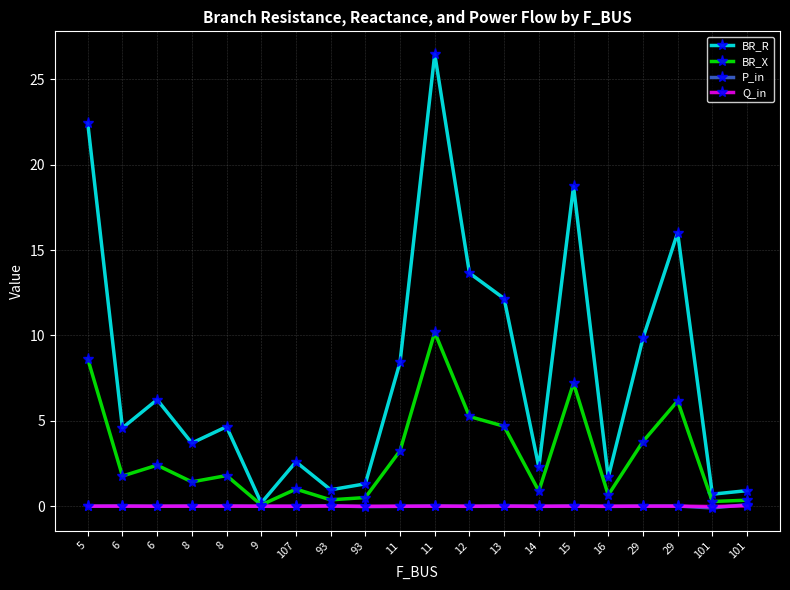

At which category does BR_X reach its first local valley?

6